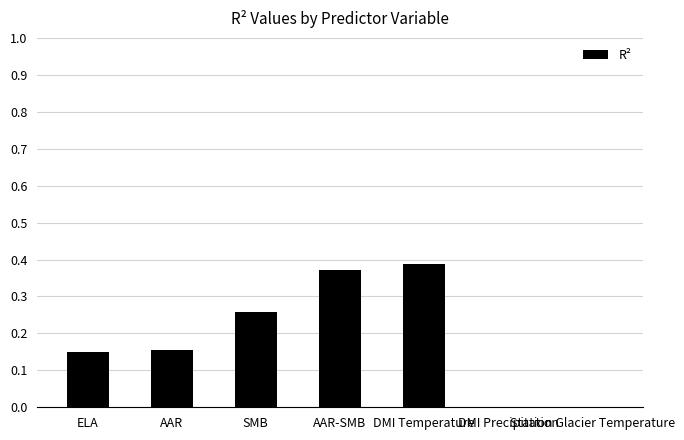

What is the sum of all values?

1.3